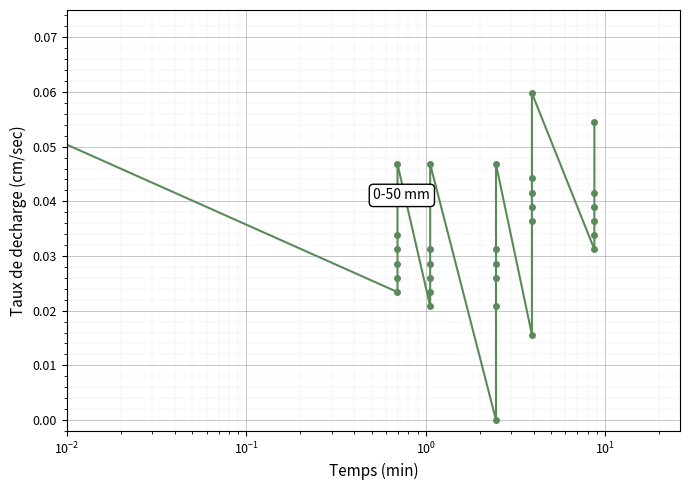

What is the greatest value displayed?

0.1